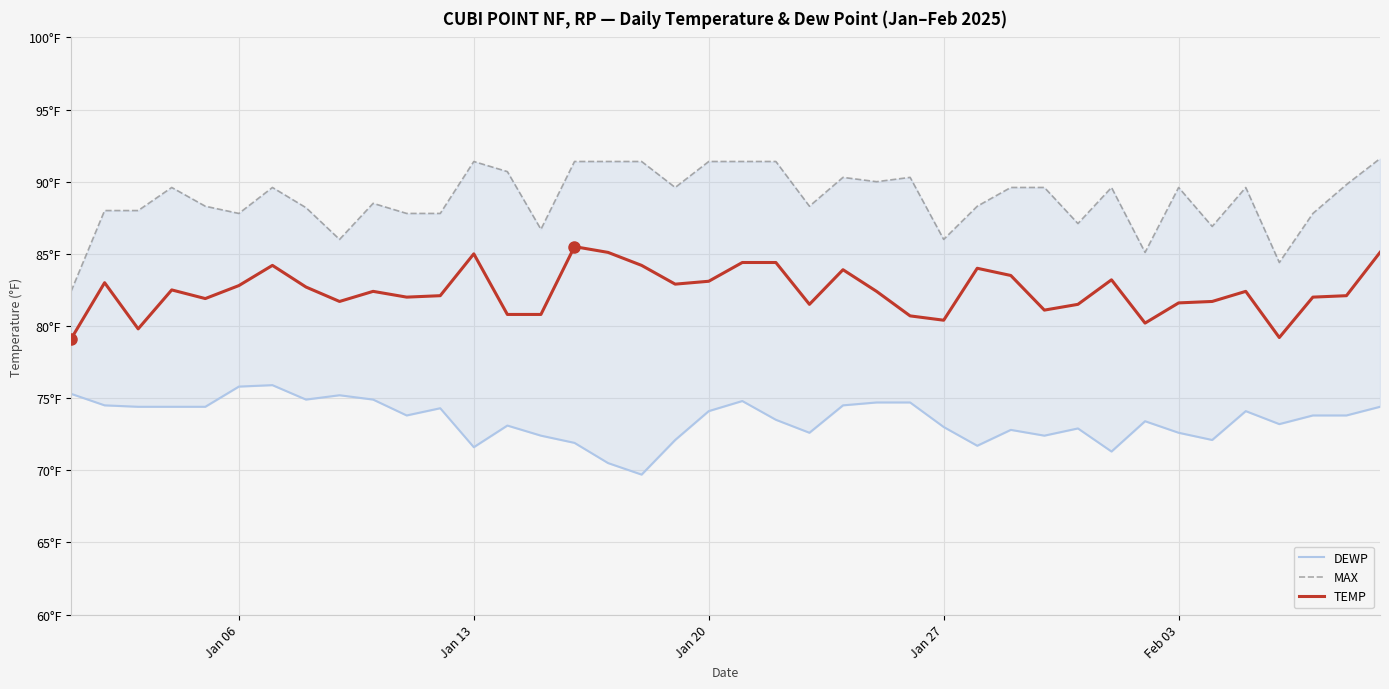

True or false: MAX has more than 2 points higher than both neighbors.

True